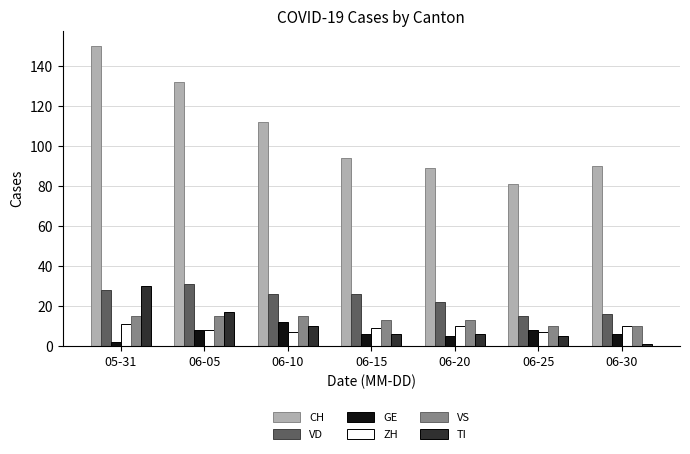

What is the difference between the second highest and second lowest values in the VD series?

12